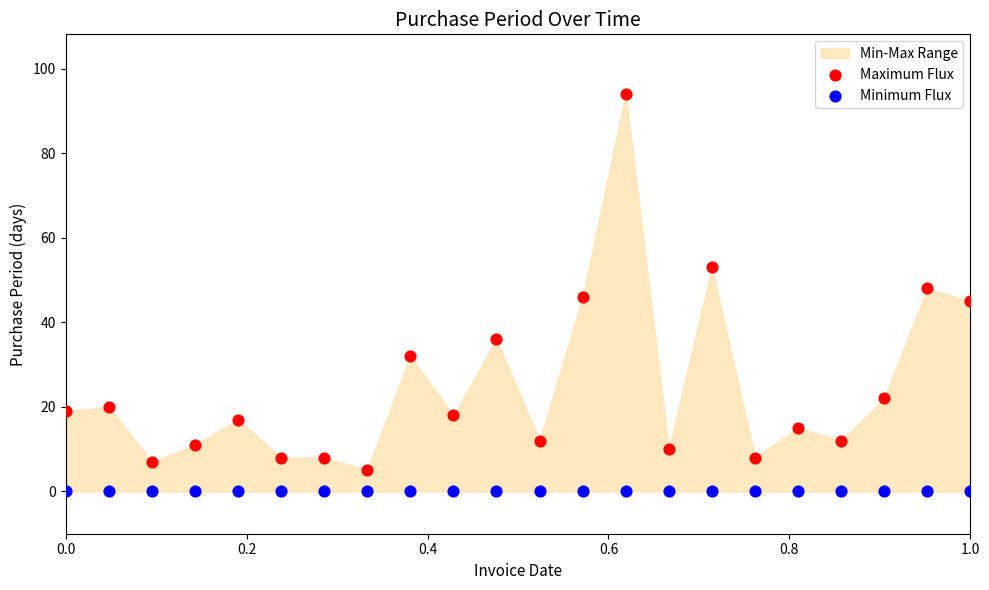

Which series contains the highest Y value?

Maximum Flux